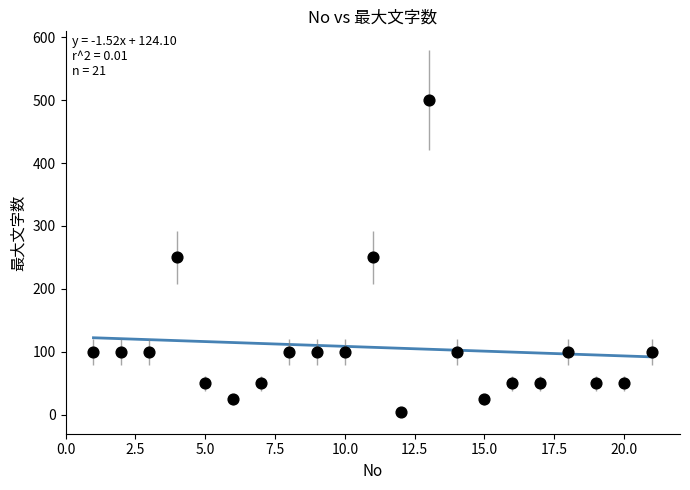

What is the range of X values (max minus min)?

20